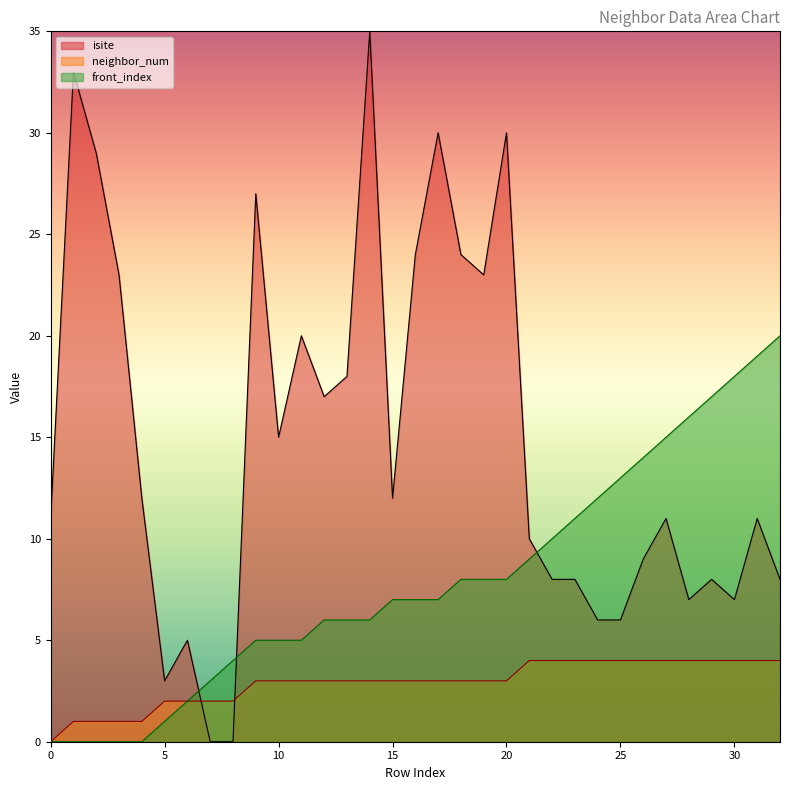

Which label corresponds to the largest value in the chart?

14